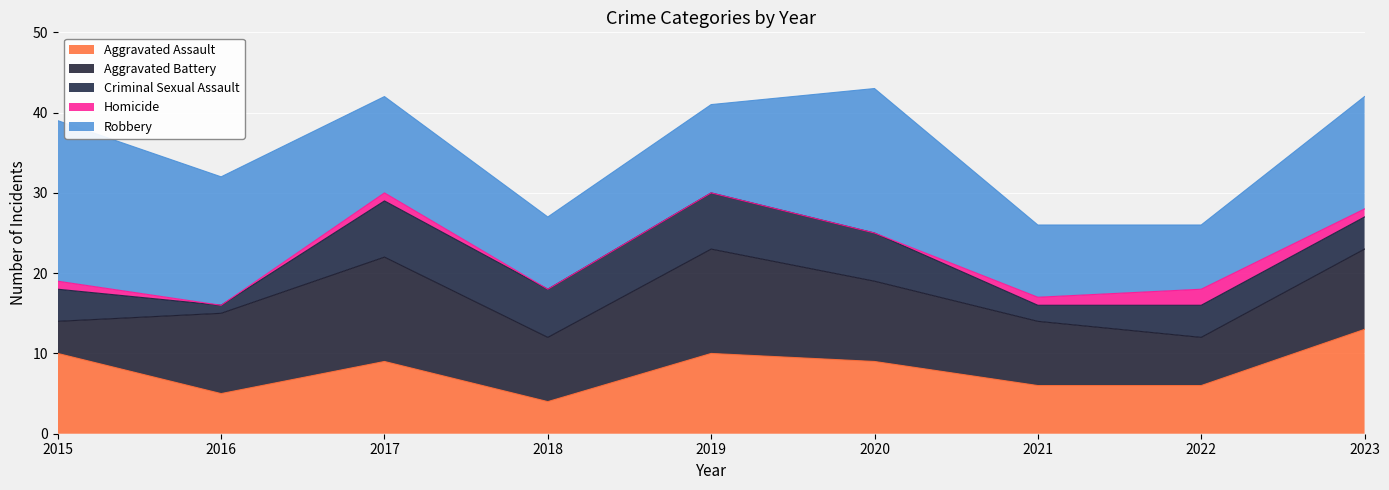

How many data points in Robbery are above 12?

4